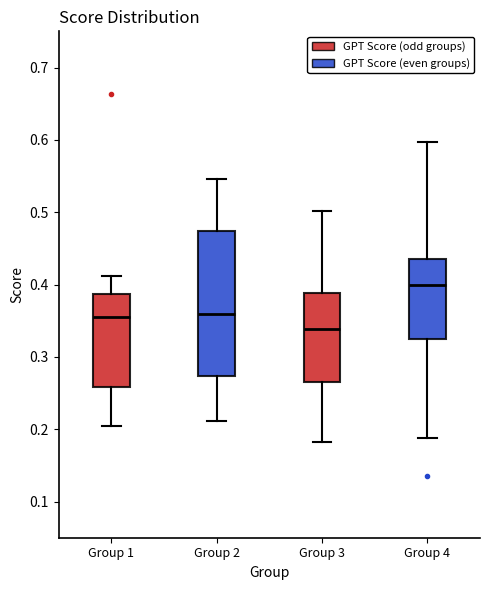

Reading left to right, read every box against the y-axis: the position of its median line, the range the box covers, and the ends of its whiskers. The values are not printed on the chart, so give them approximately, as read against the axis.

Group 1: median 0.35, box 0.26 to 0.39, whiskers 0.20 to 0.41
Group 2: median 0.36, box 0.27 to 0.47, whiskers 0.21 to 0.55
Group 3: median 0.34, box 0.26 to 0.39, whiskers 0.18 to 0.50
Group 4: median 0.40, box 0.32 to 0.44, whiskers 0.19 to 0.60